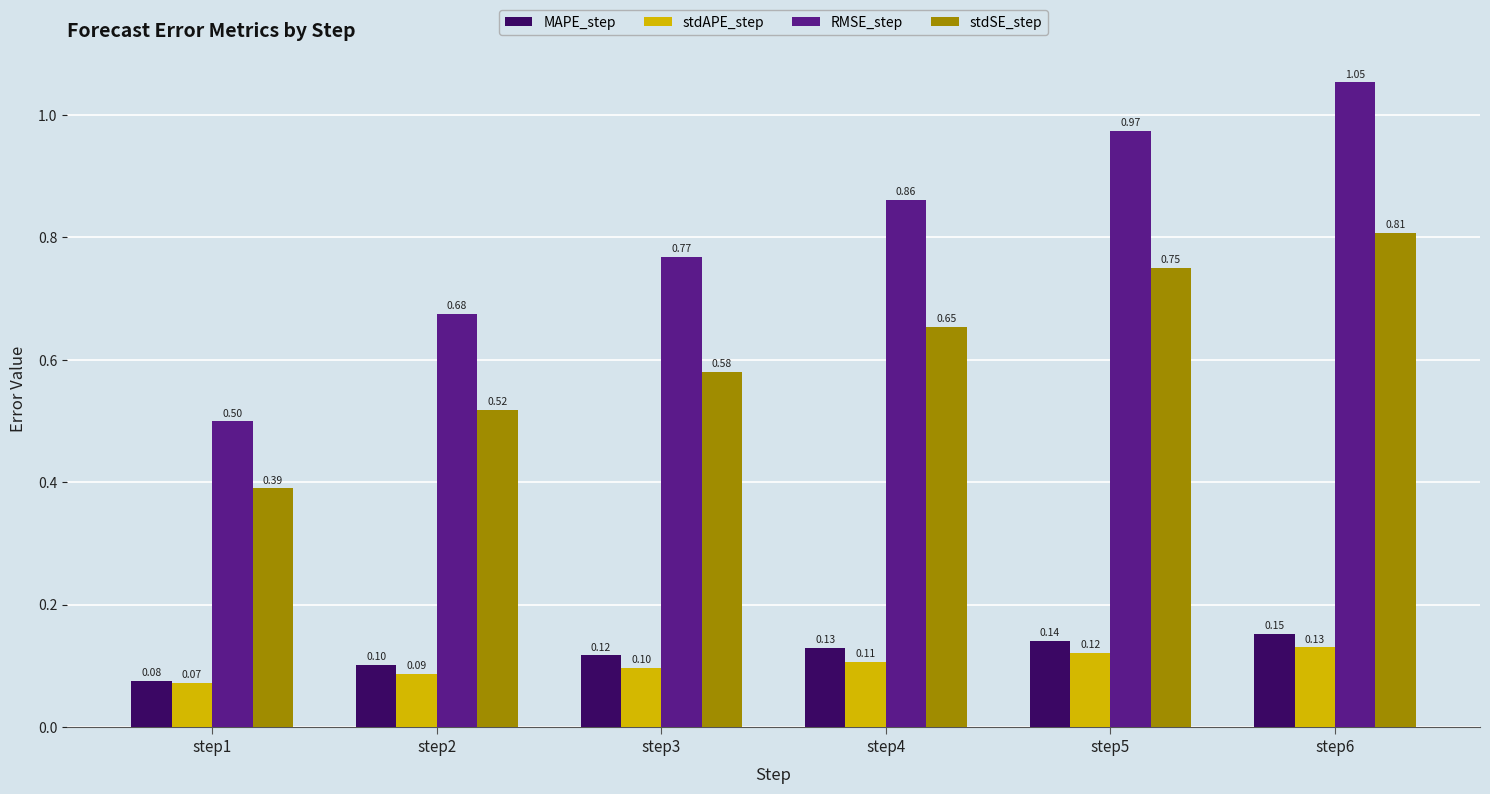

What are all the series names shown in the legend?

MAPE_step, stdAPE_step, RMSE_step, stdSE_step